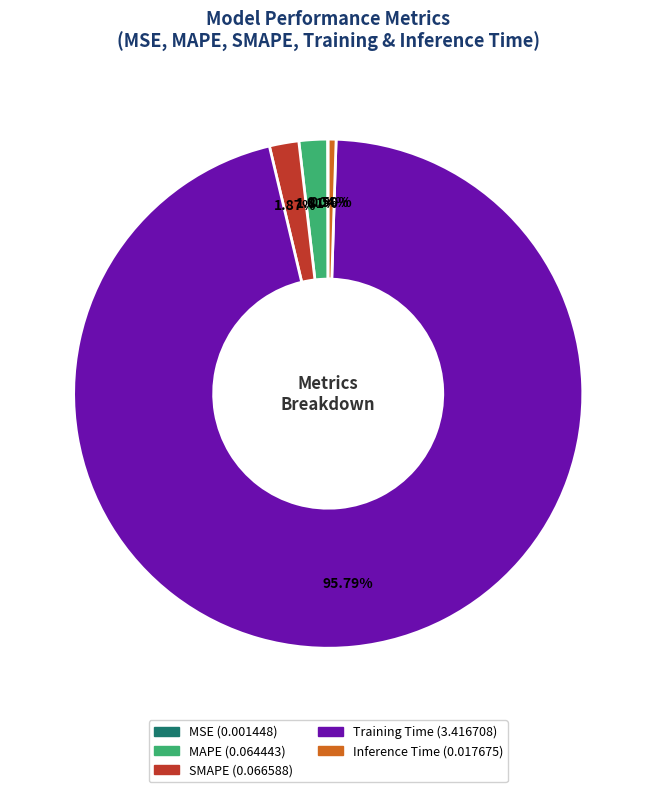

To the nearest percent, what is the average slice percentage?

20%